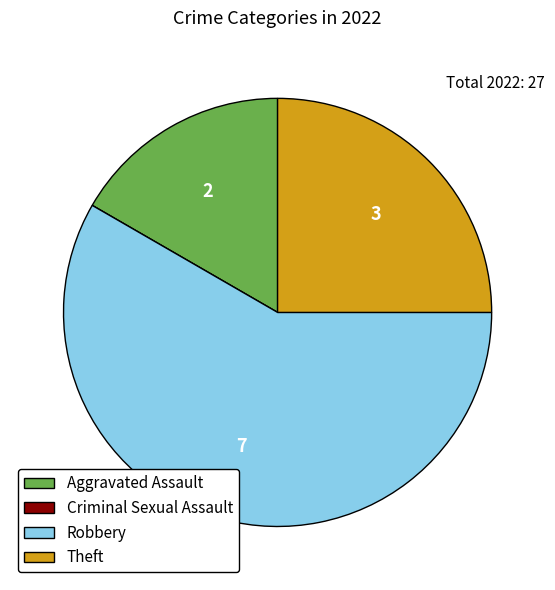

Is there a majority slice in this chart?

Yes